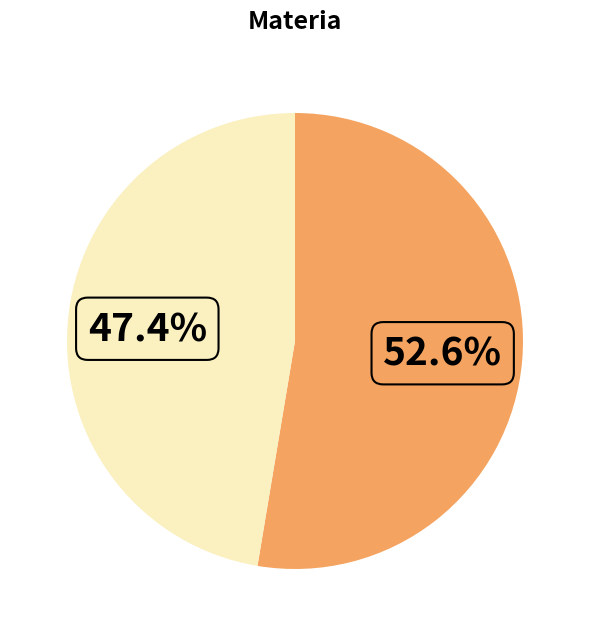

Does any single category account for the majority?

Yes